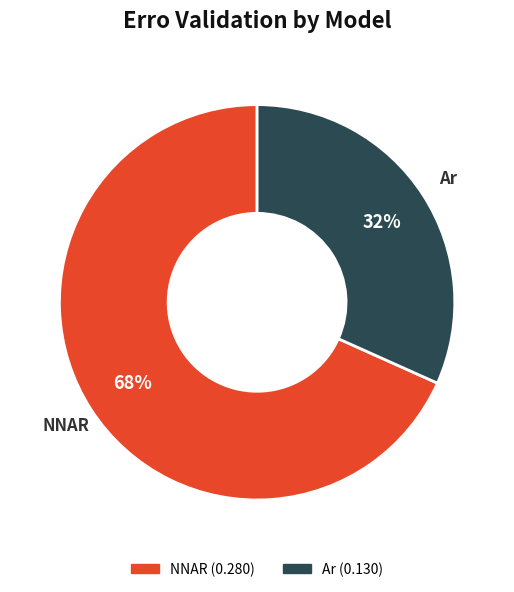

Is there a majority slice in this chart?

Yes